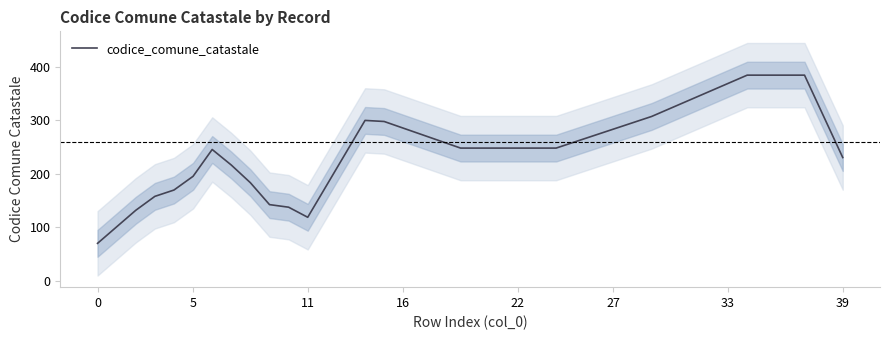

How many categories are shown in the chart?

40